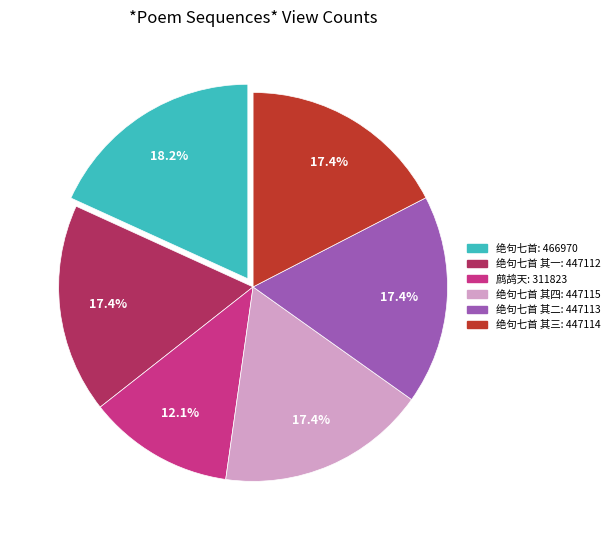

Does any single category account for the majority?

No